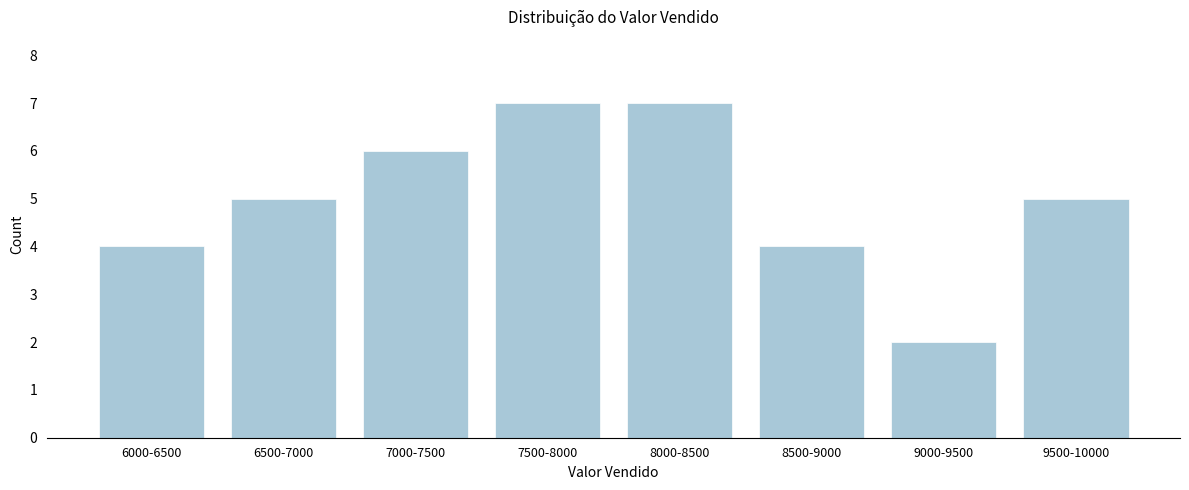

Reading left to right, extract all data points from this chart.

6000-6500=4	6500-7000=5	7000-7500=6	7500-8000=7	8000-8500=7	8500-9000=4	9000-9500=2	9500-10000=5